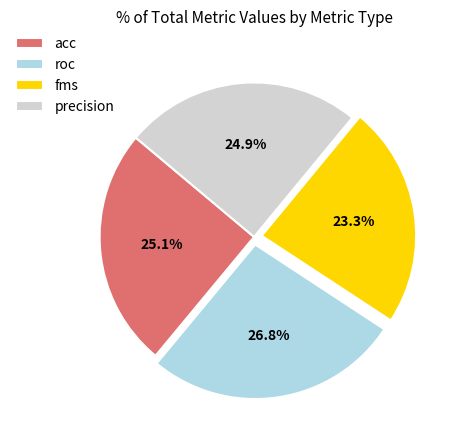

Do roc and acc together represent more than half of the pie?

Yes